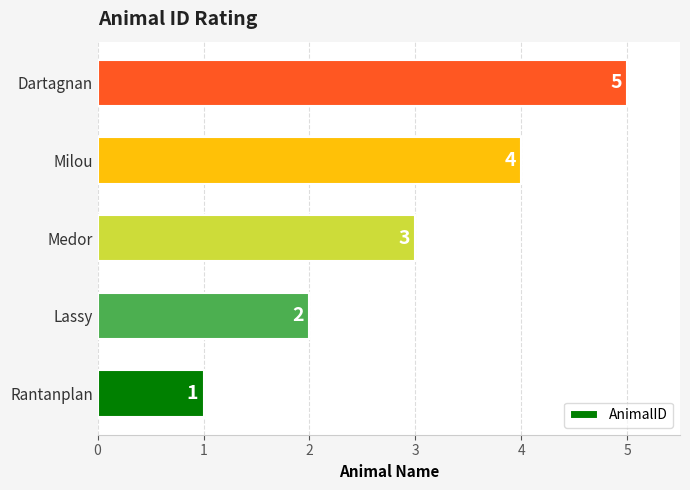

How many series are shown in this chart?

1